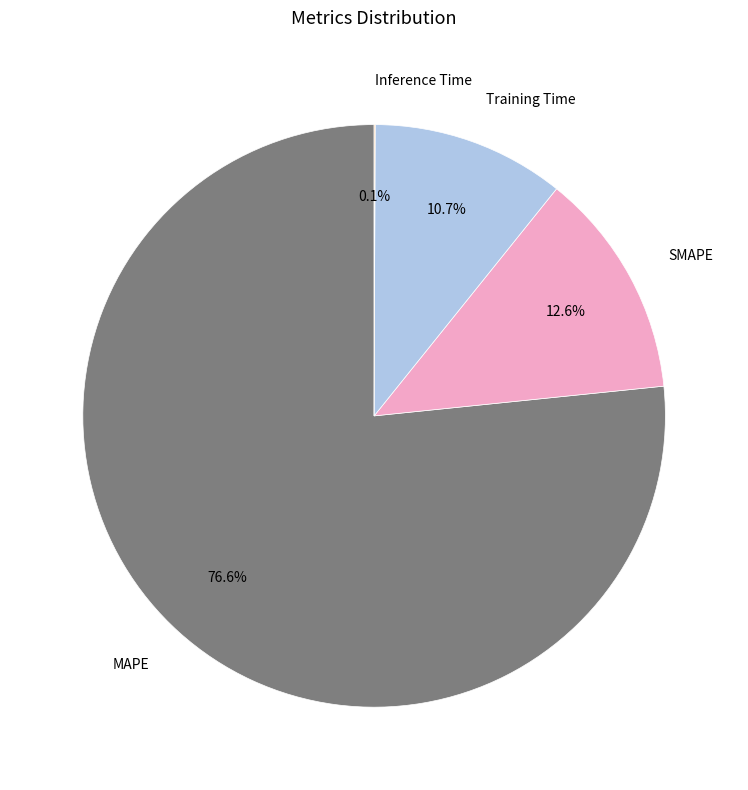

Does any single category account for the majority?

Yes